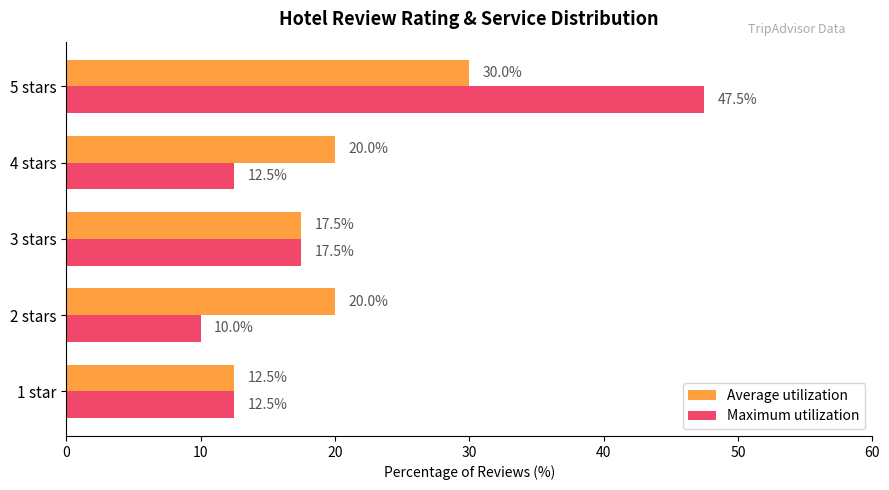

What is the approximate value of Average utilization at 4 stars?

20.0